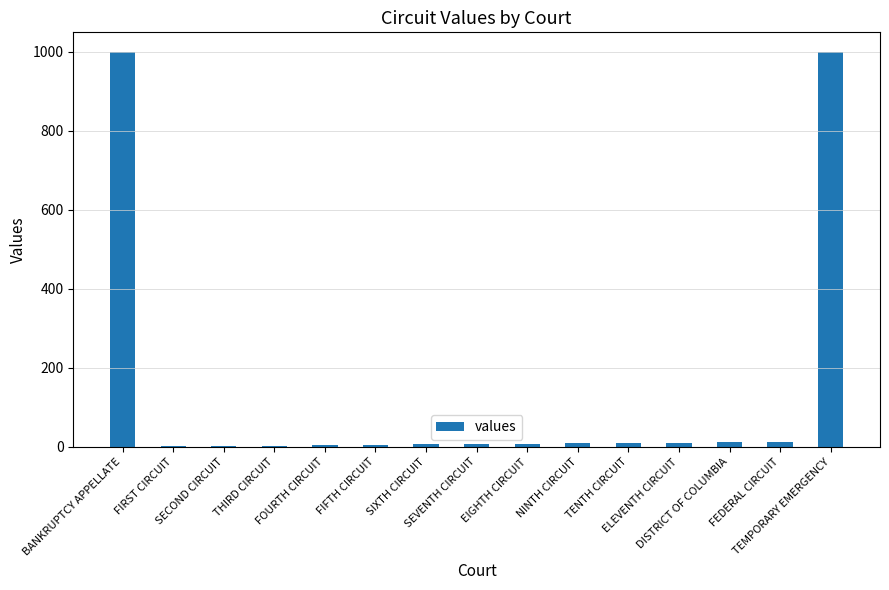

Approximately how many times larger is the value at NINTH CIRCUIT compared to THIRD CIRCUIT?

3.0